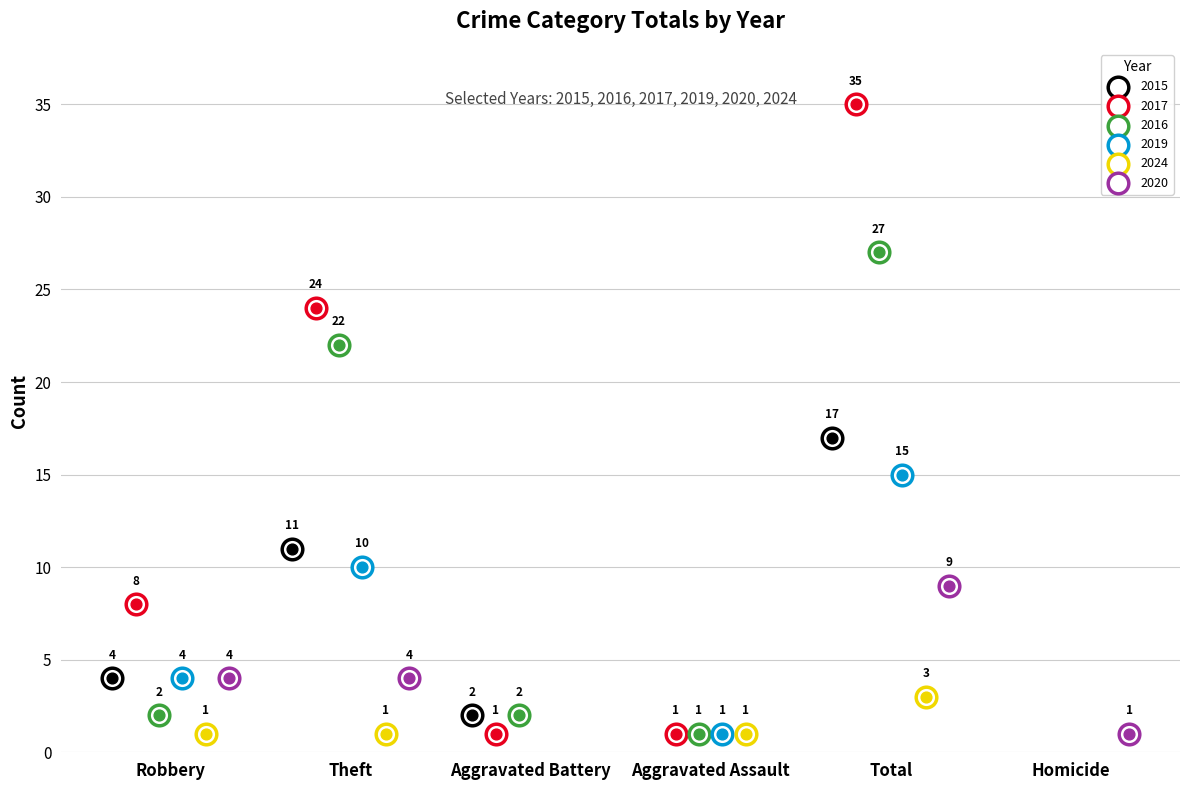

Which series has the largest total across all categories?

2017